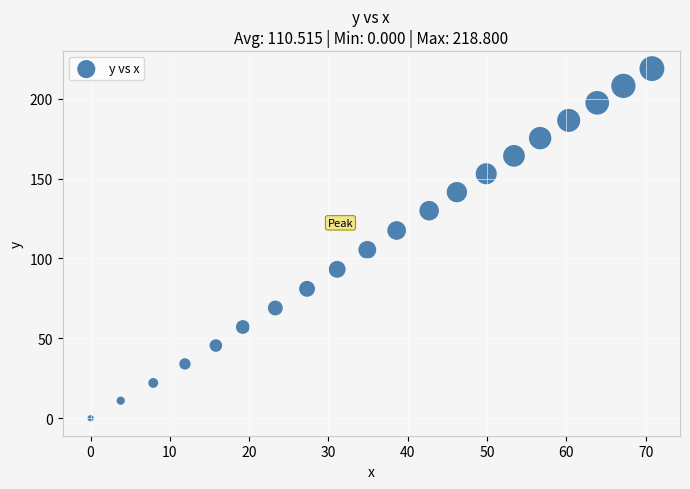

What is the range of Y values (max minus min)?

218.8